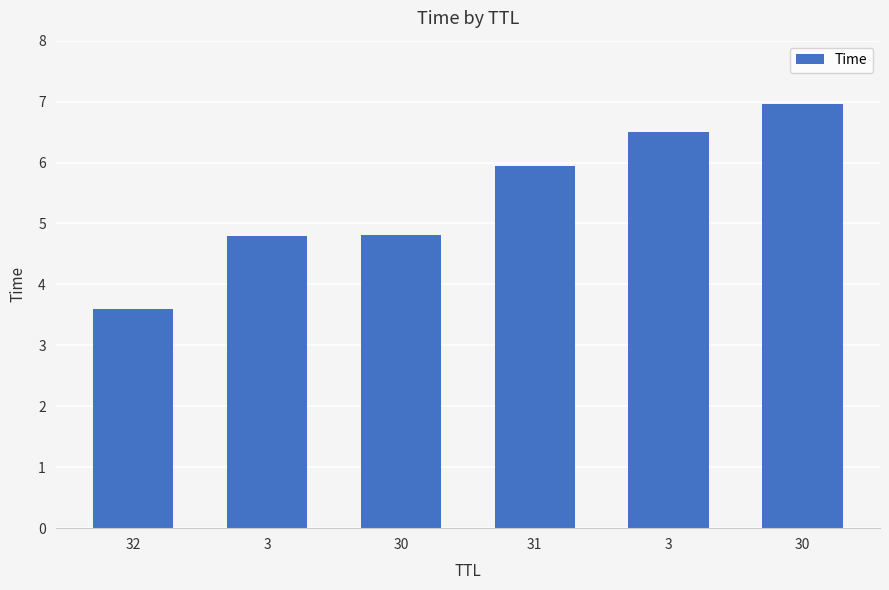

What is the average value?

5.4